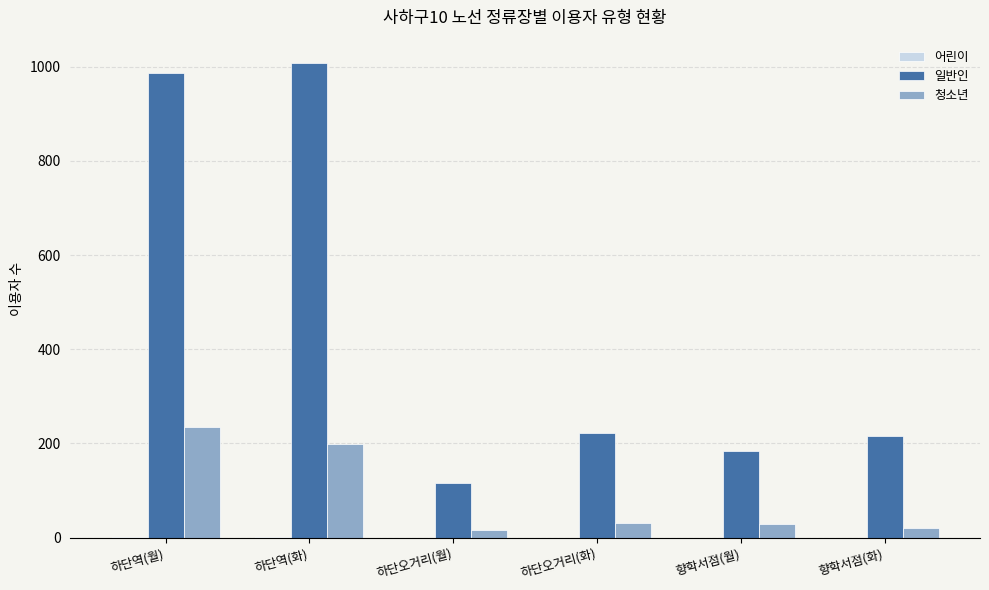

What is the average value of the 일반인 series?

455